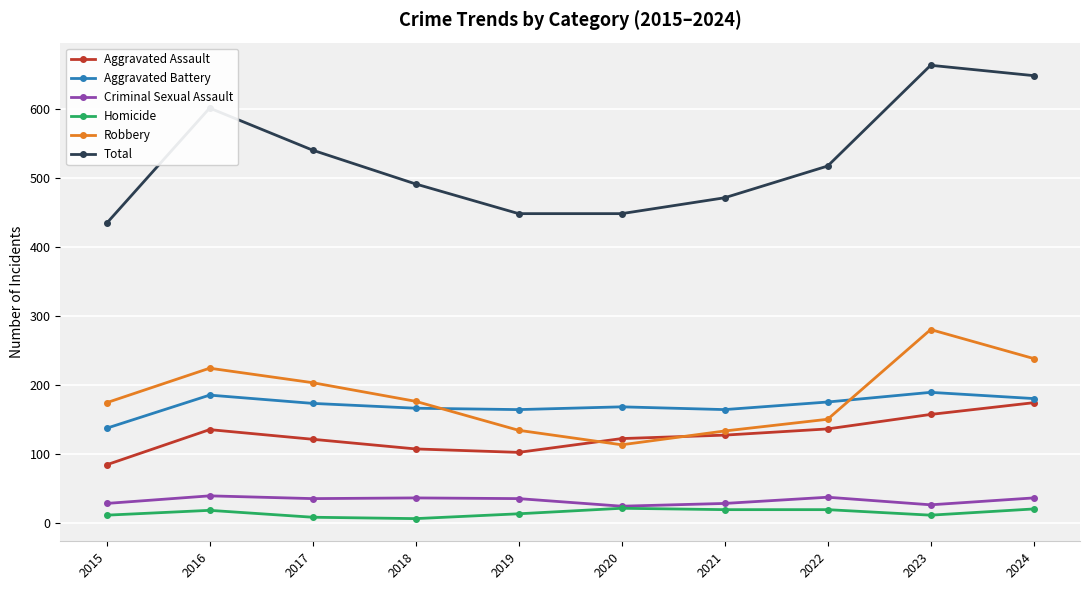

Which series has the largest total across all categories?

Total